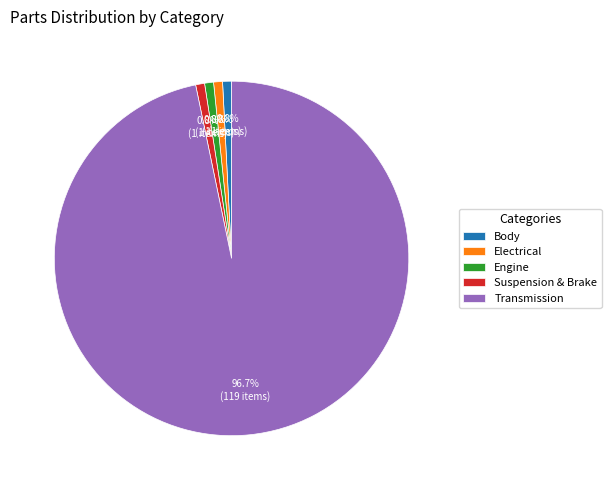

Approximately how many times larger is the value at Engine compared to Body?

1.0